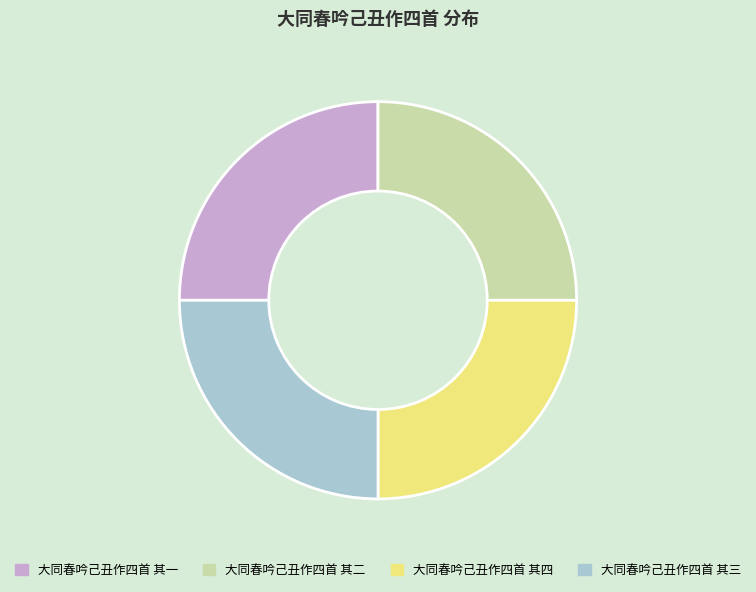

Is there a majority slice in this chart?

No